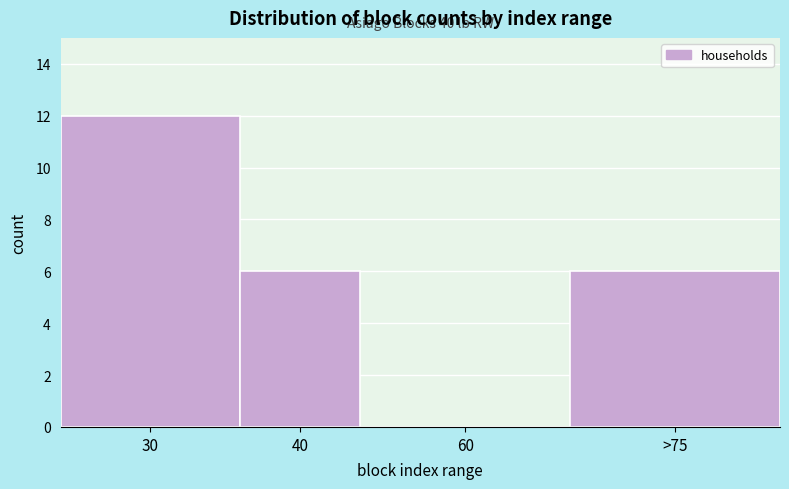

Reading left to right, list all the values displayed in this chart.

30=12	40=6	60=0	>75=6